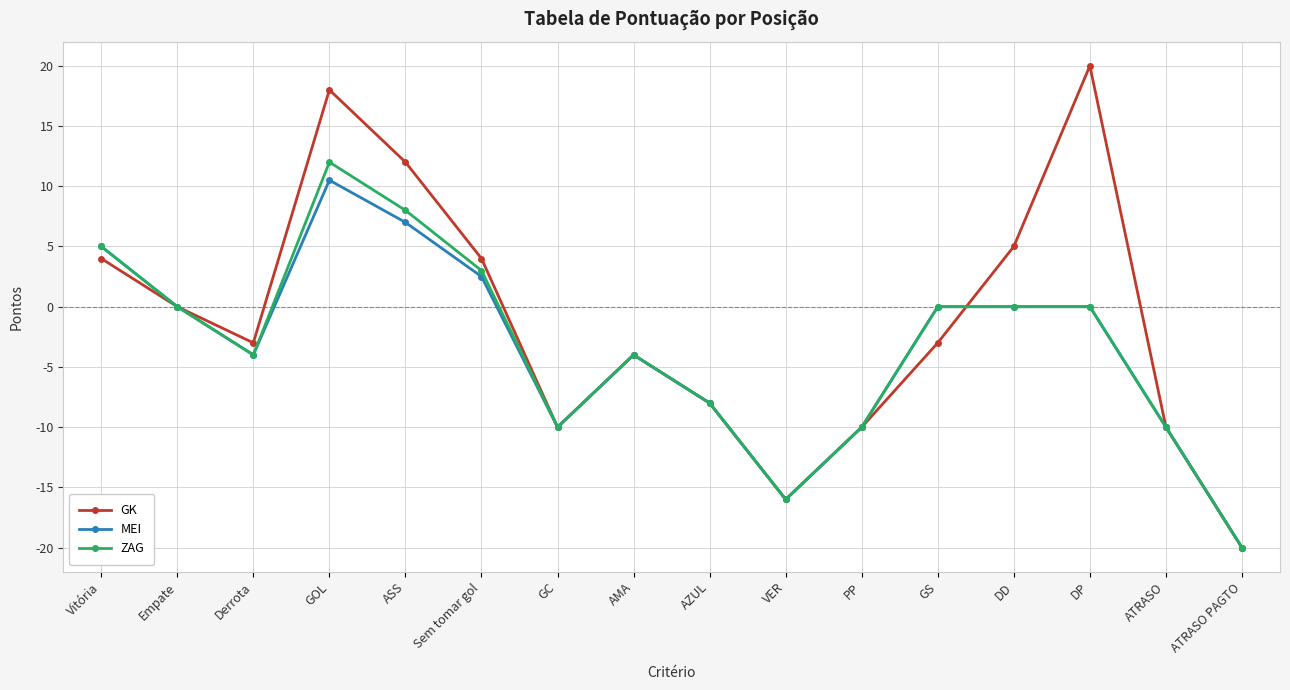

Which series has the widest spread of values?

GK